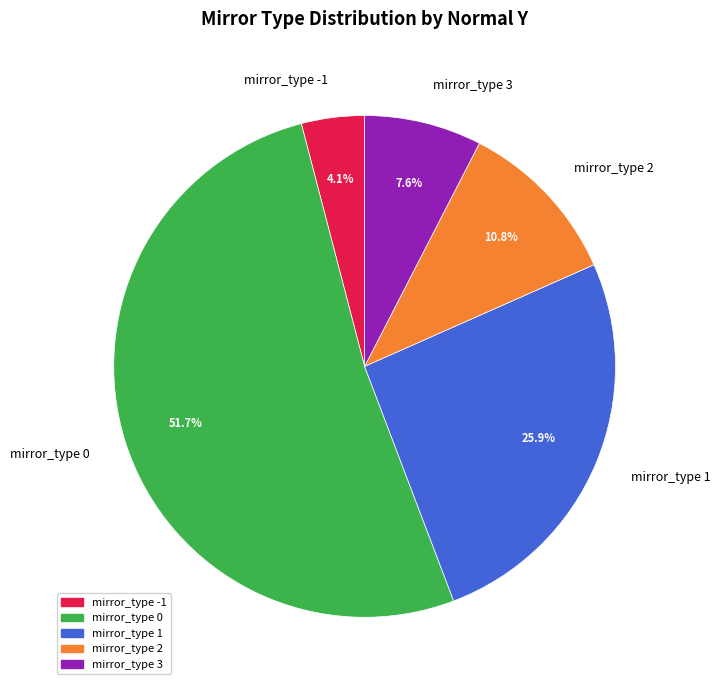

Do mirror_type 0 and mirror_type 2 together represent more than half of the pie?

Yes